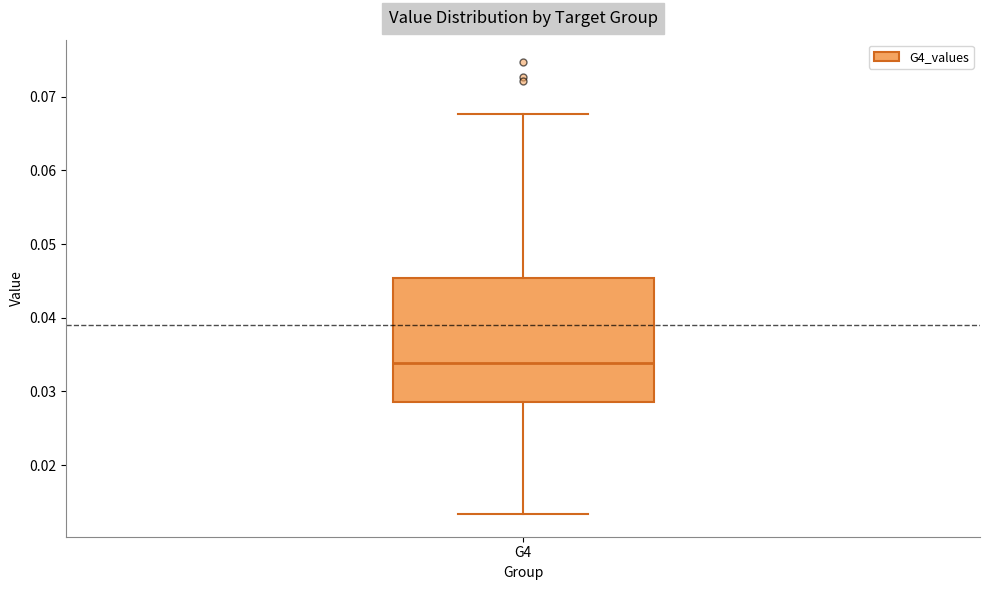

Where does the upper whisker of the box for G4 end on the y-axis? The values are not printed on the chart, so give them approximately, as read against the axis.

0.068